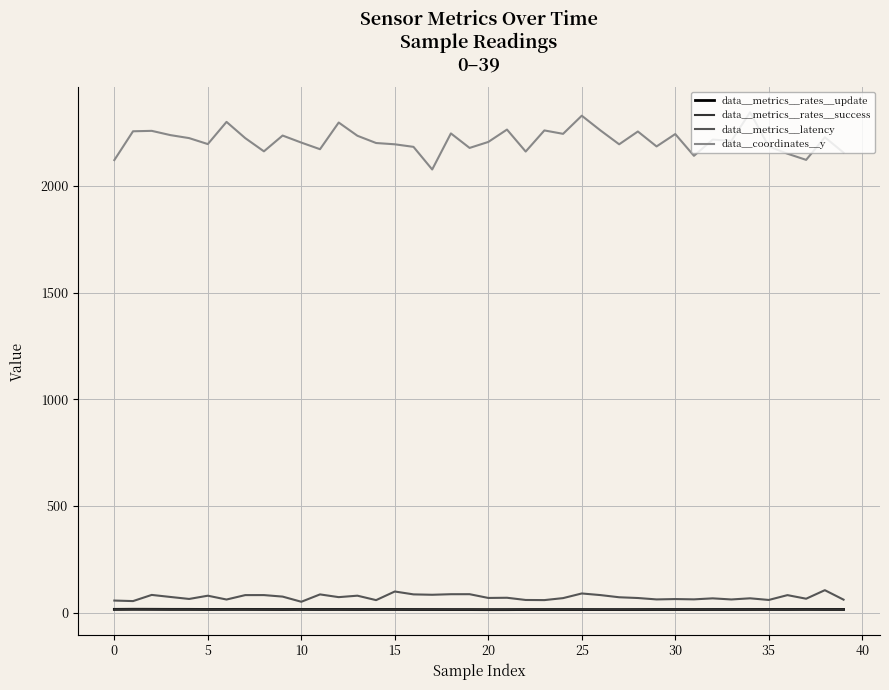

Which series has the widest spread of values?

data__coordinates__y